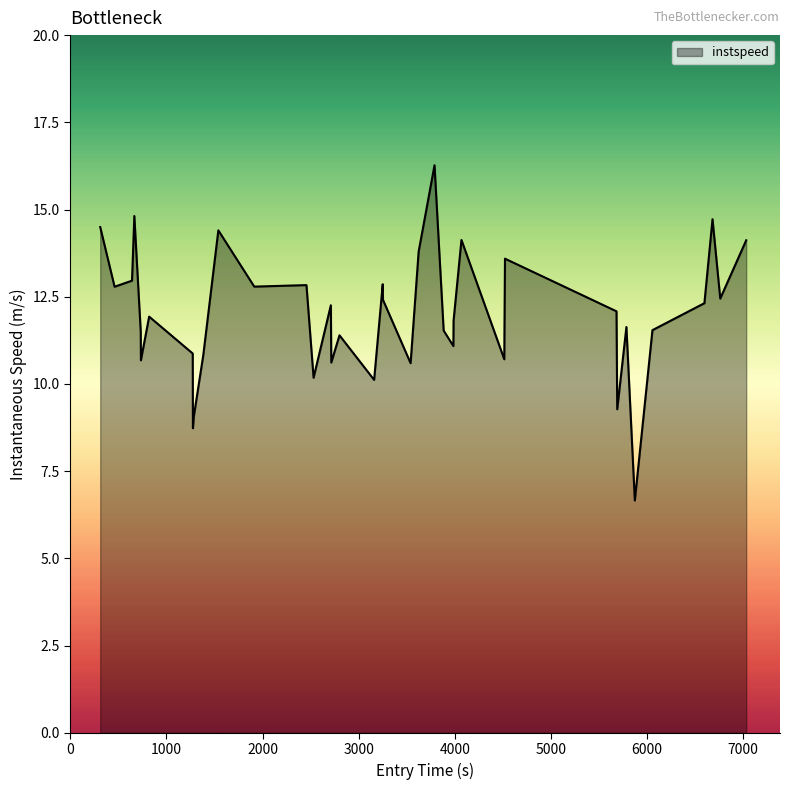

What is the difference between the maximum and minimum values?

9.6